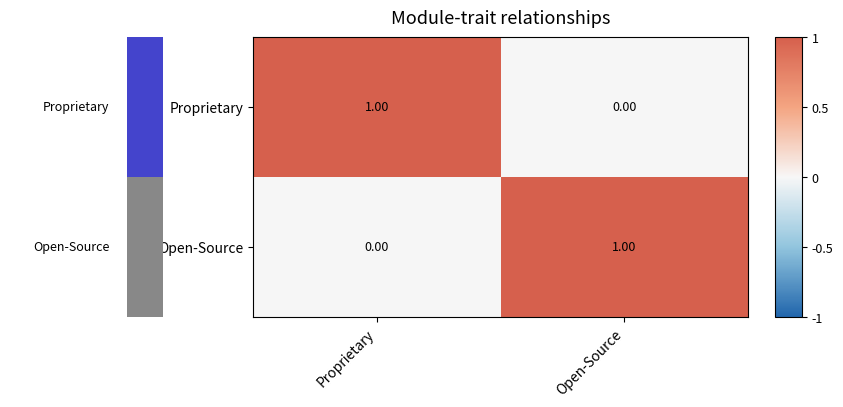

Where is Open-Source nearest to the value 0?

Proprietary